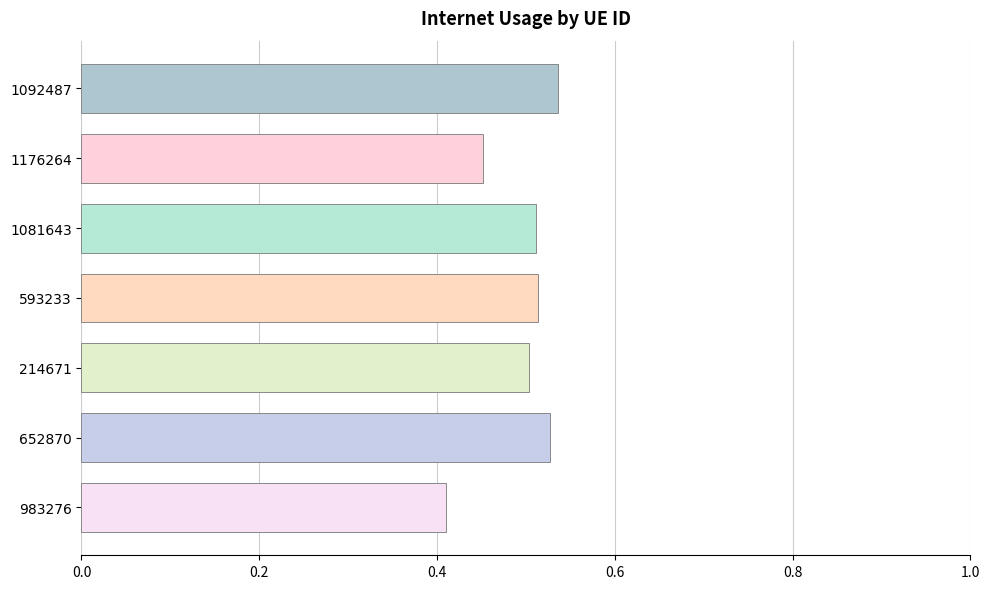

At which category does the chart reach its minimum across all series?

983276